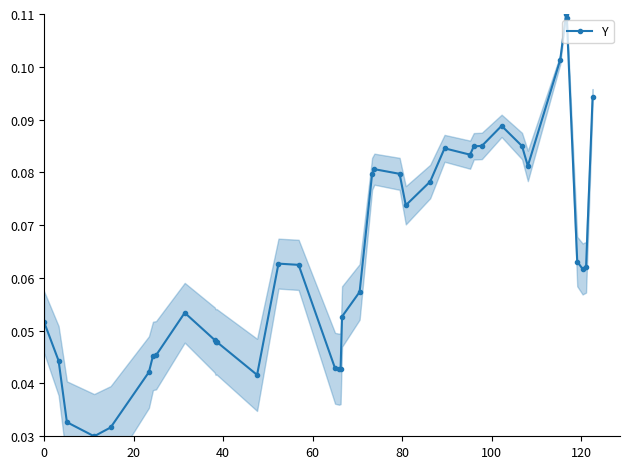

What is the sum of all values?

2.6